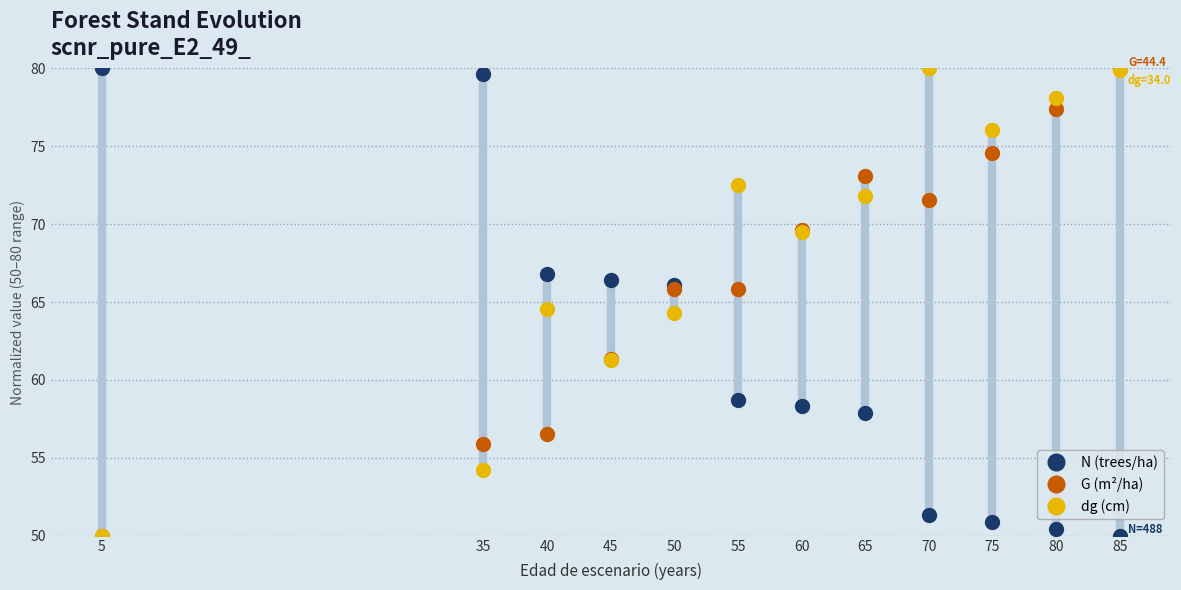

What is the minimum value for N (trees/ha)?

50.0